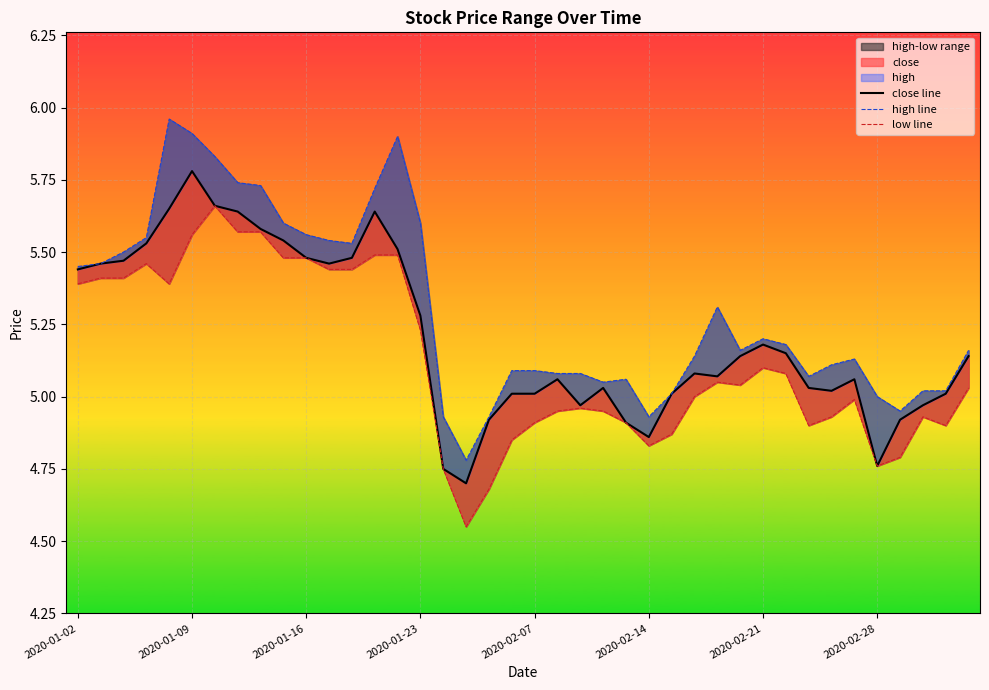

True or false: close line and high line intersect in this chart.

False